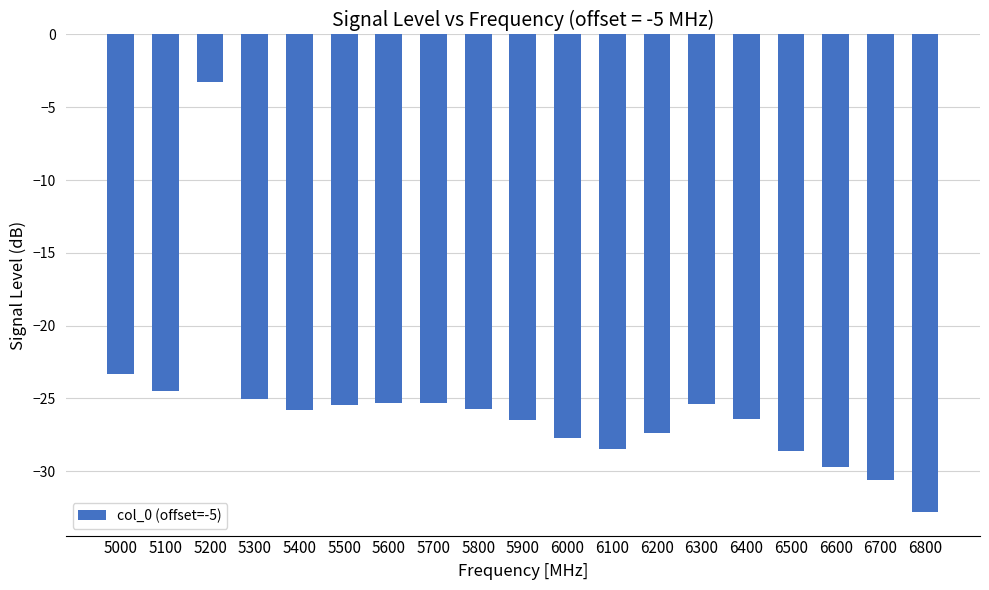

At which label is the value closest to -18?

5000